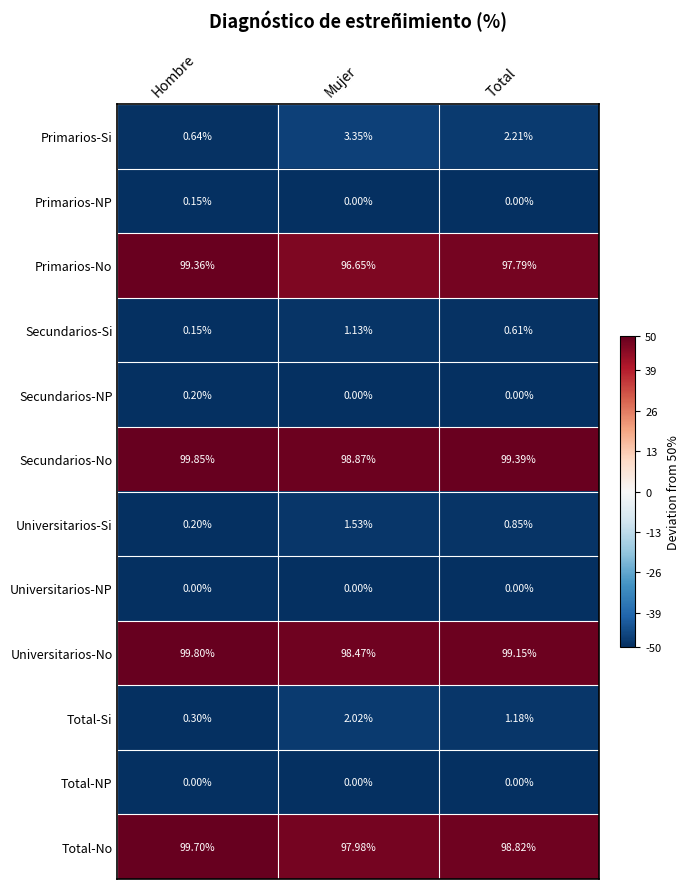

Which series has the largest total across all categories?

Secundarios-No